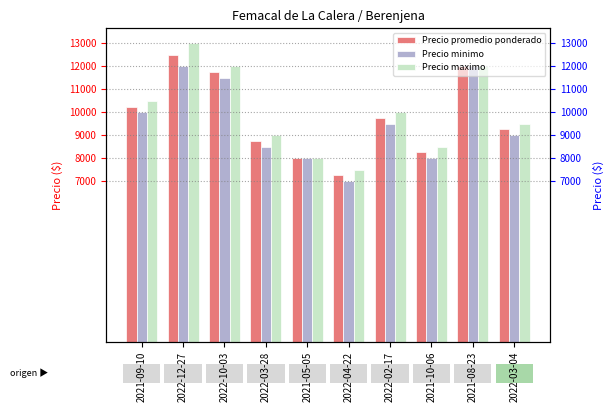

Which series changed the most between 2022-12-27 and 2022-02-17?

Precio maximo